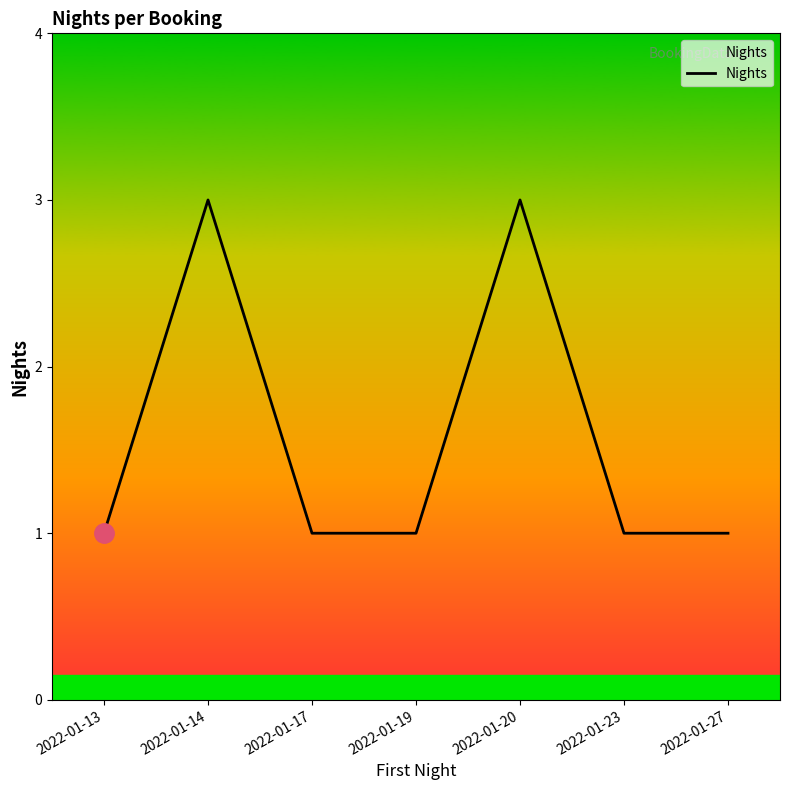

Where is the first local maximum?

2022-01-14